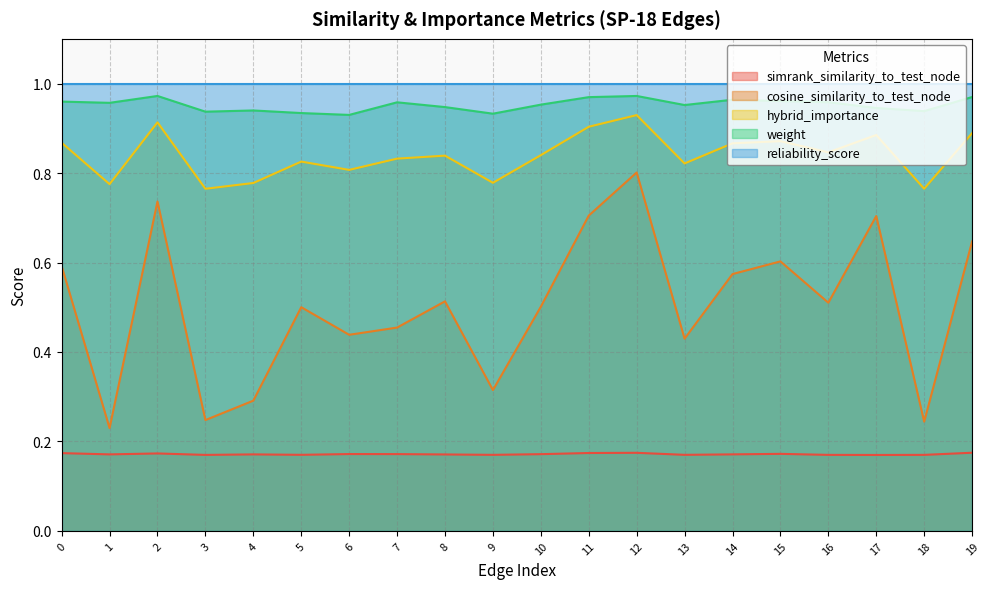

Which series changed the most between 2 and 15?

cosine_similarity_to_test_node